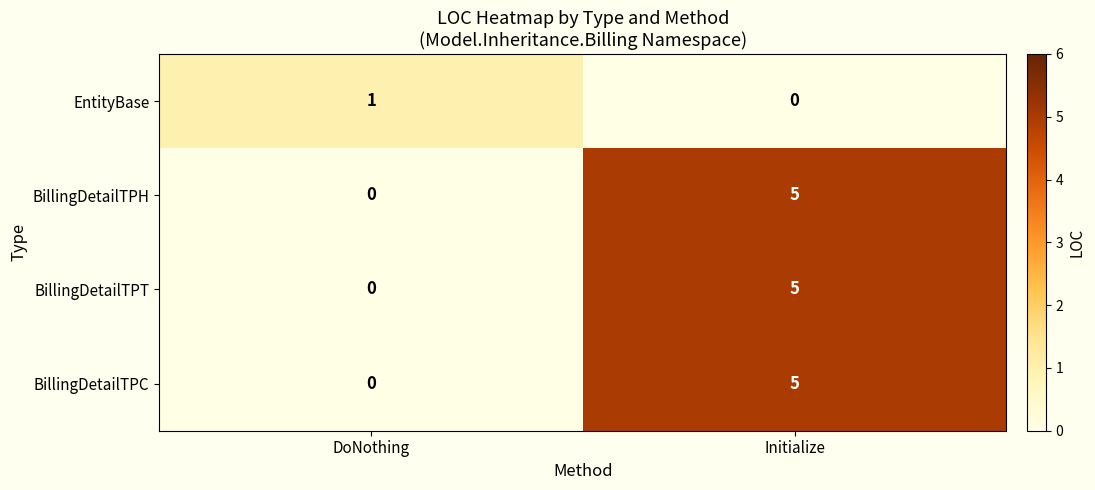

Reading left to right, list all the values displayed in this chart.

EntityBase: DoNothing=1	Initialize=0
BillingDetailTPH: DoNothing=0	Initialize=5
BillingDetailTPT: DoNothing=0	Initialize=5
BillingDetailTPC: DoNothing=0	Initialize=5